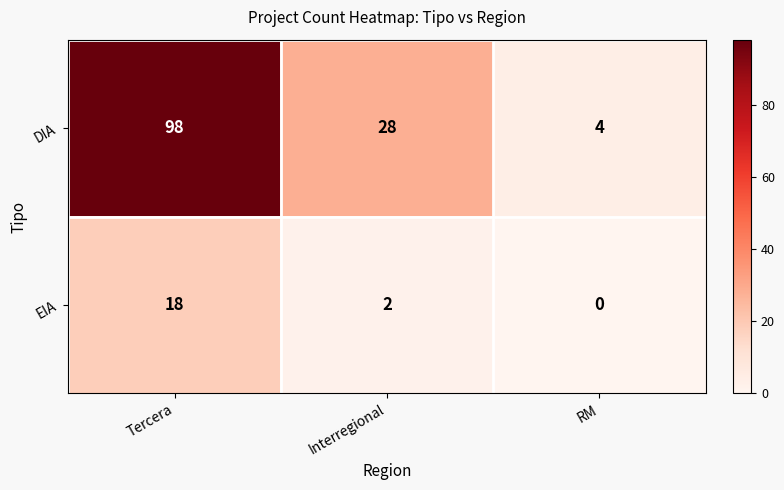

What is the difference between the DIA values at Interregional and Tercera?

70